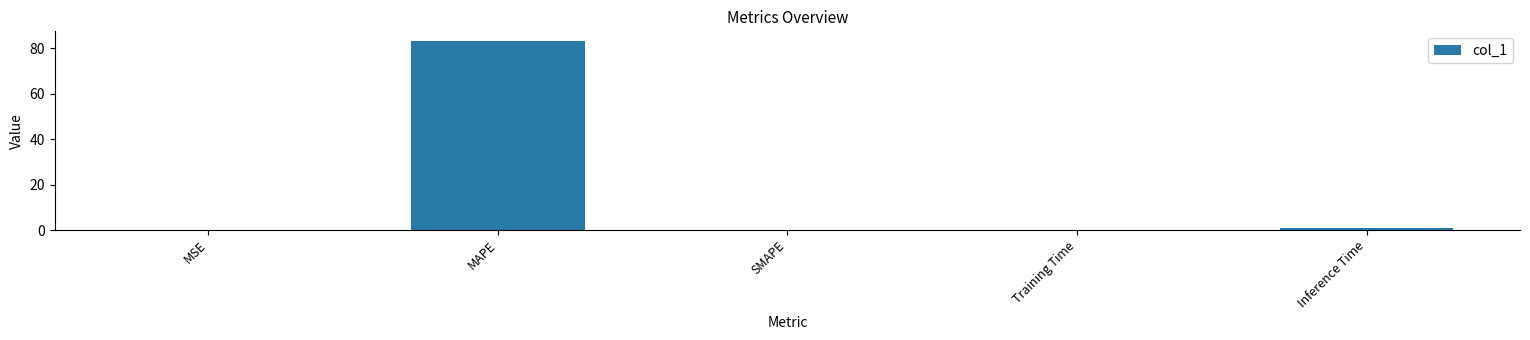

What is the maximum value shown in the chart?

83.3